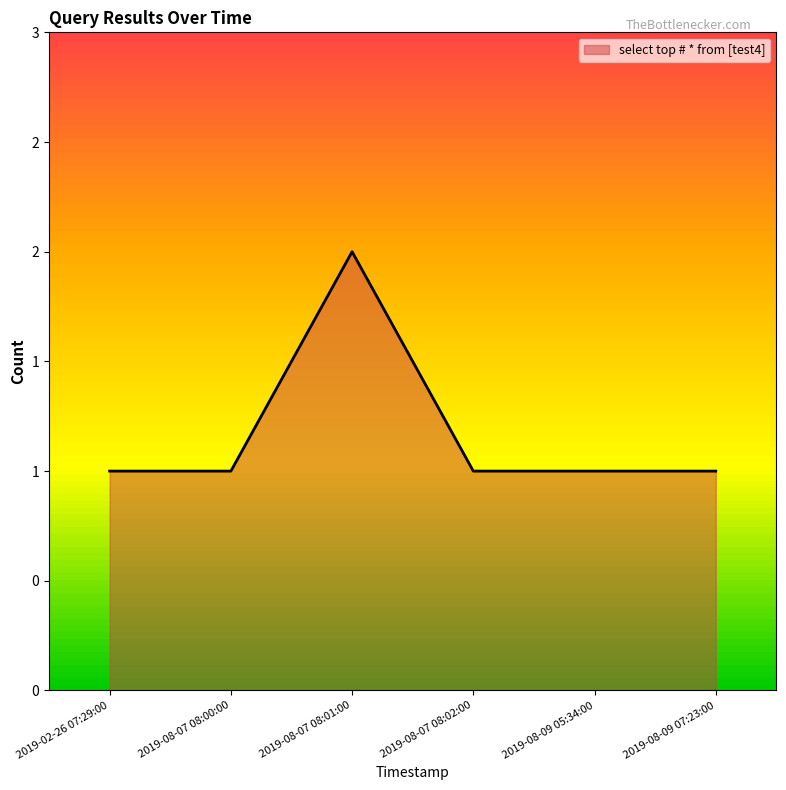

What is the sum of the values at 2019-08-09 05:34:00 and 2019-08-09 07:23:00?

2